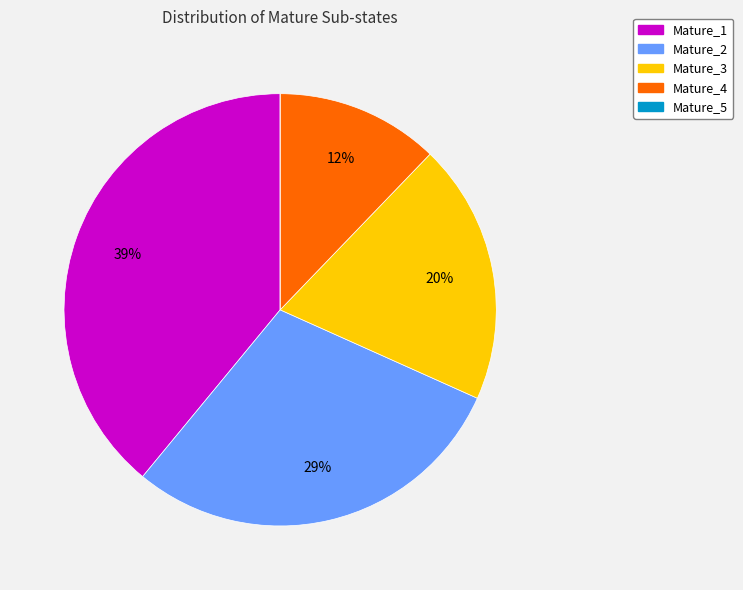

The Mature_3 slice represents 14% of the pie. True or false?

False